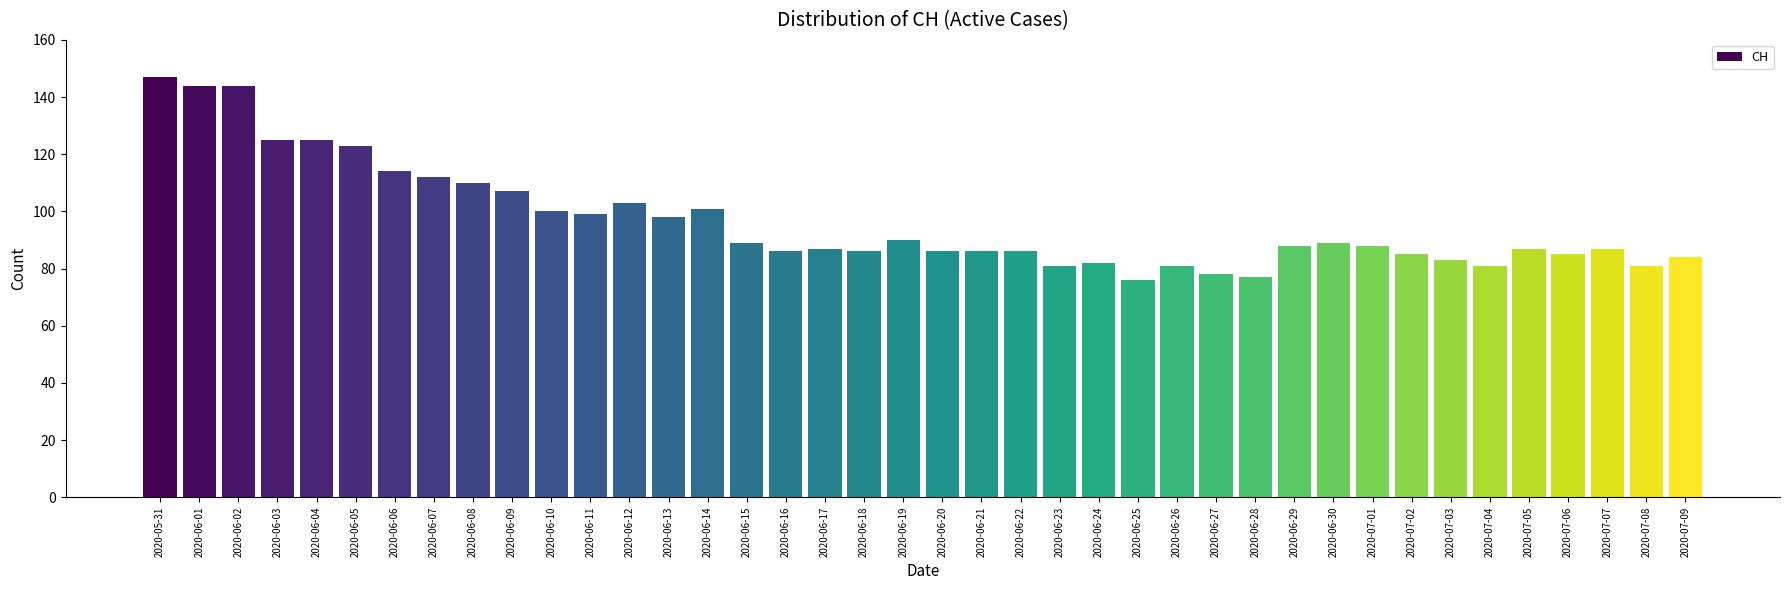

True or false: the data shows 33 at 2020-07-01.

False